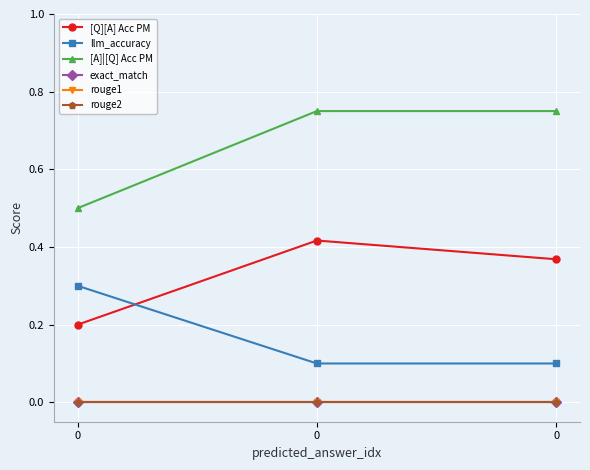

Which series has the largest total across all categories?

[A]|[Q] Acc PM